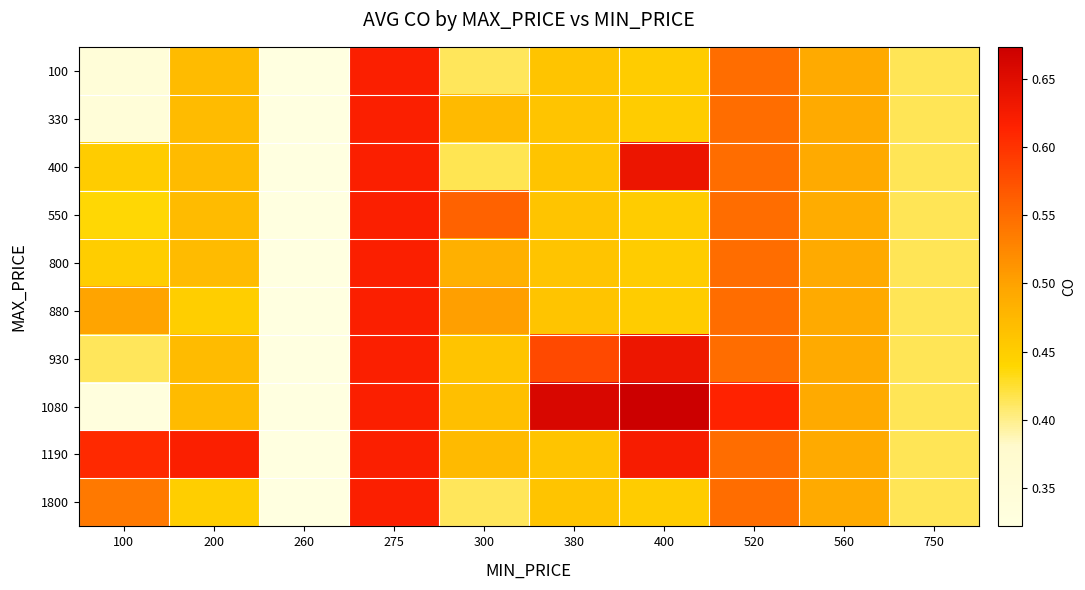

What is the difference between the highest and lowest values at 380?

0.2